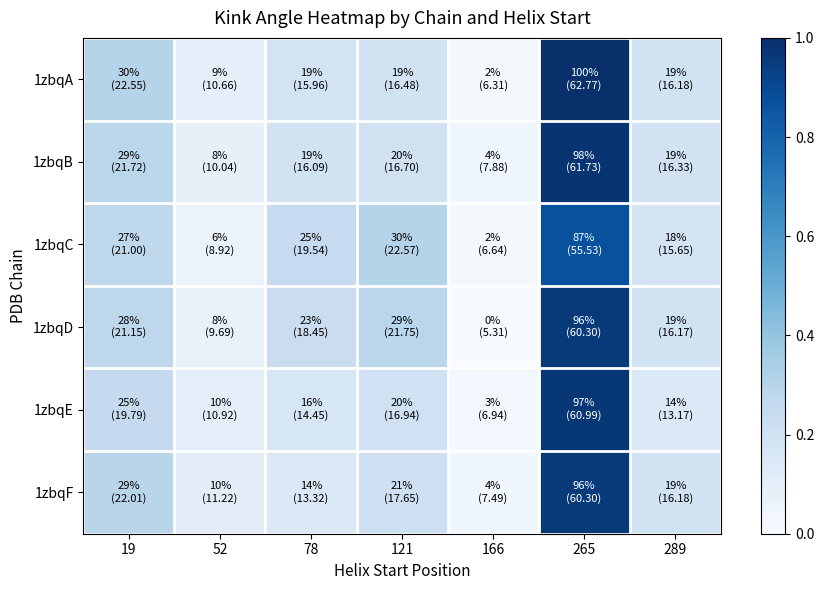

At which category is the sum across all series the highest?

265